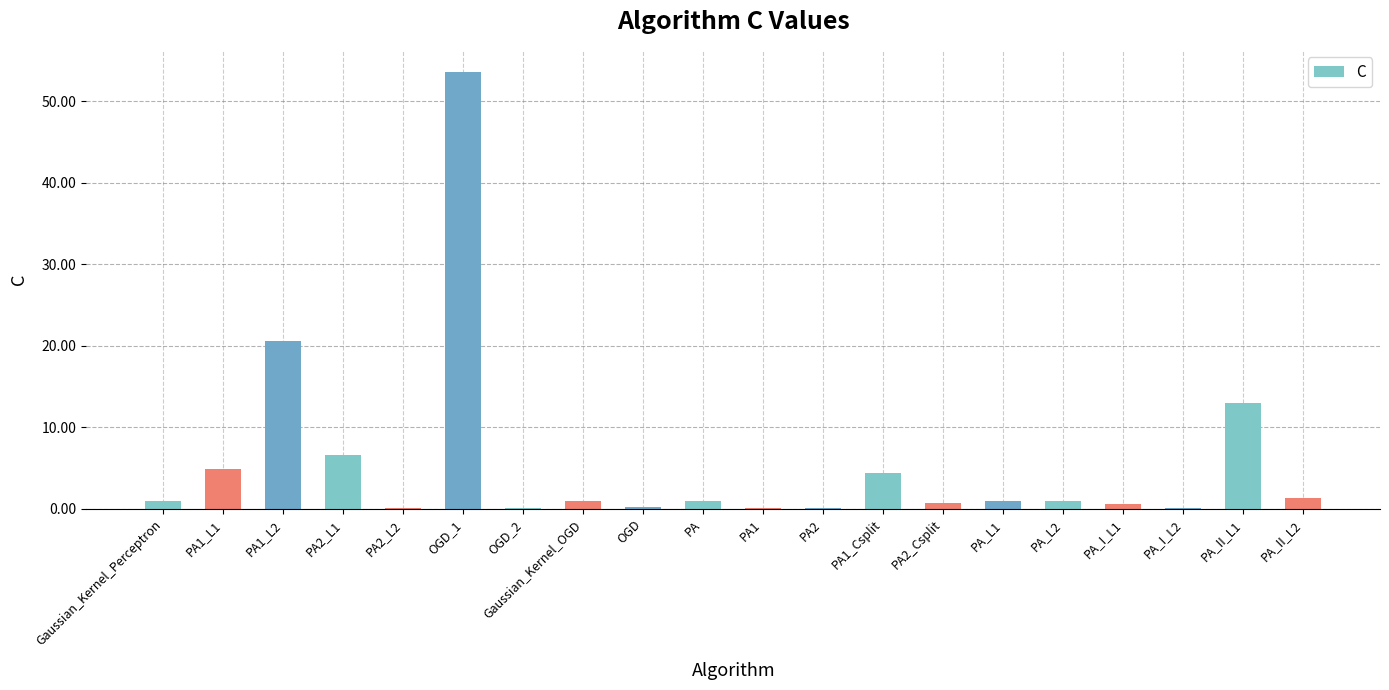

What is the difference between the values at PA2_L1 and PA_II_L1?

6.3